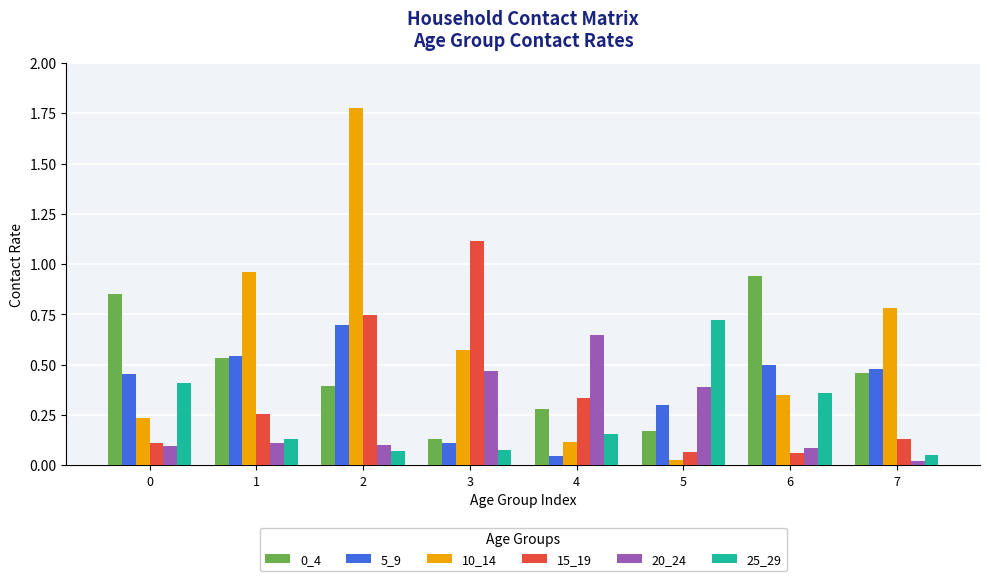

What is the total value across all series at 6?

2.3